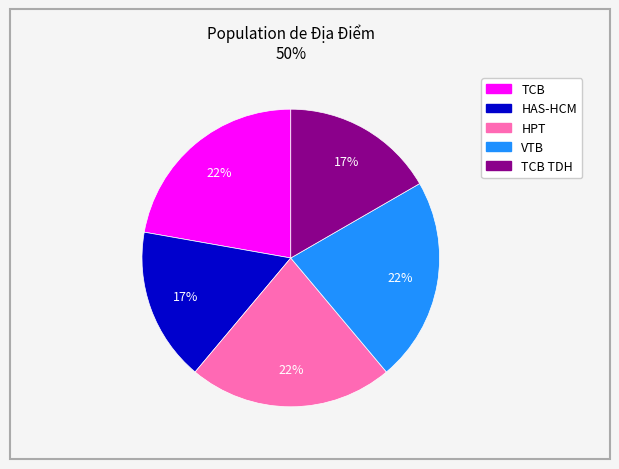

To the nearest percent, what is the average slice percentage?

20%